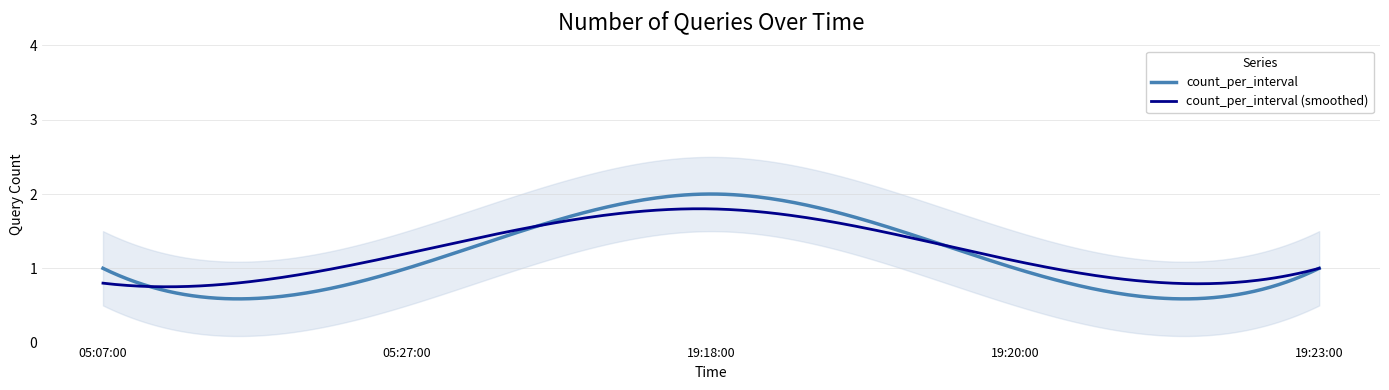

How many distinct data groups are displayed?

1